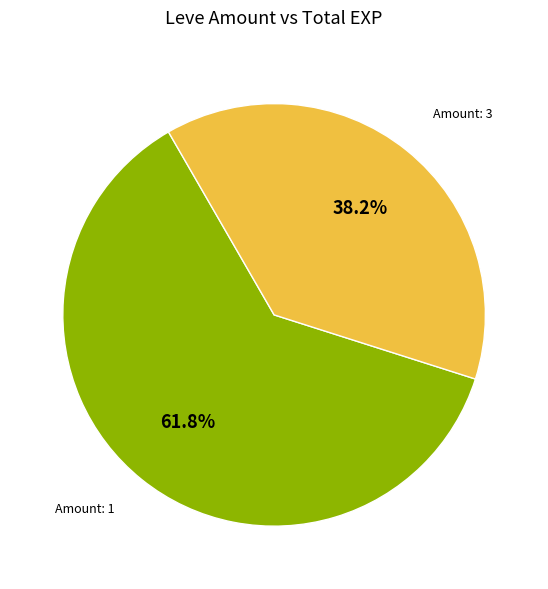

Is there any slice that represents more than half of the pie?

Yes